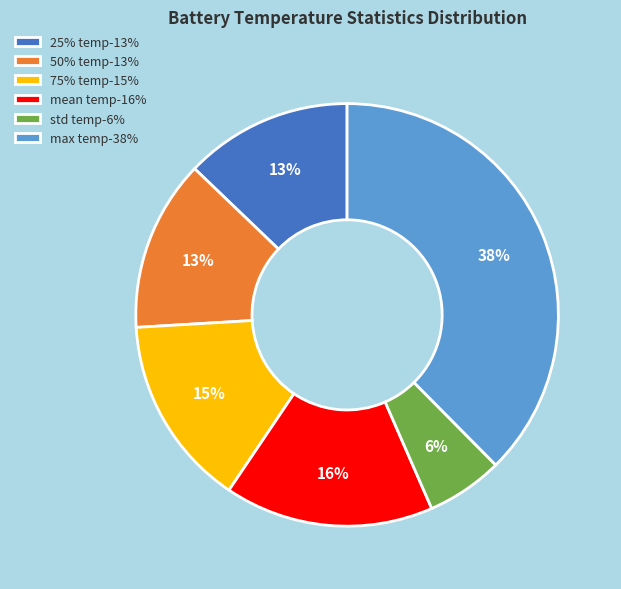

Is there any slice that represents more than half of the pie?

No